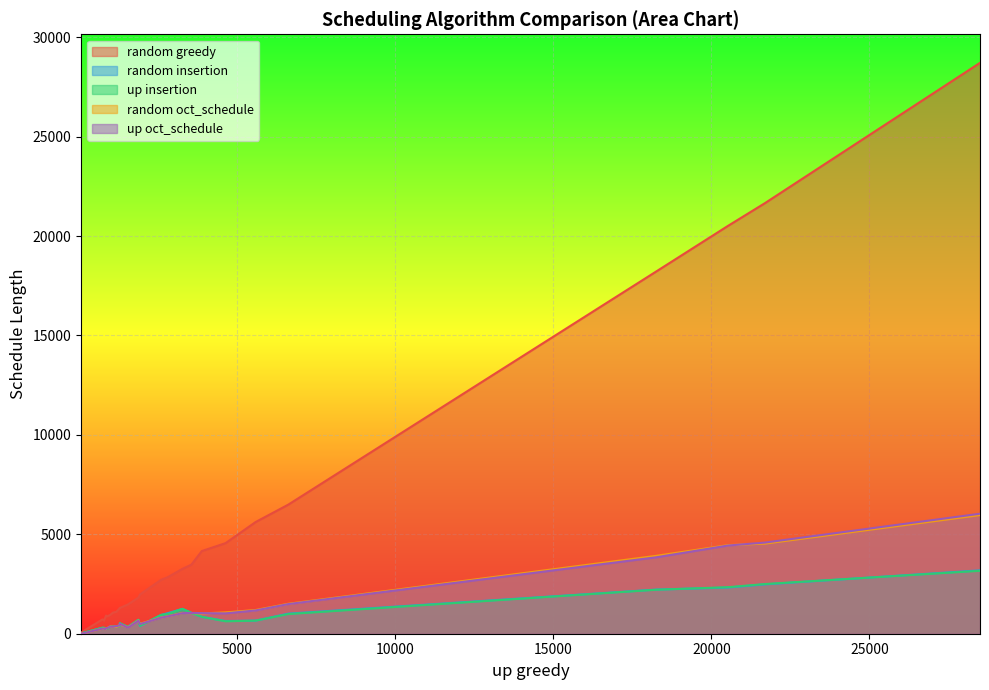

Between 10 and 19, which series saw the biggest shift?

random greedy